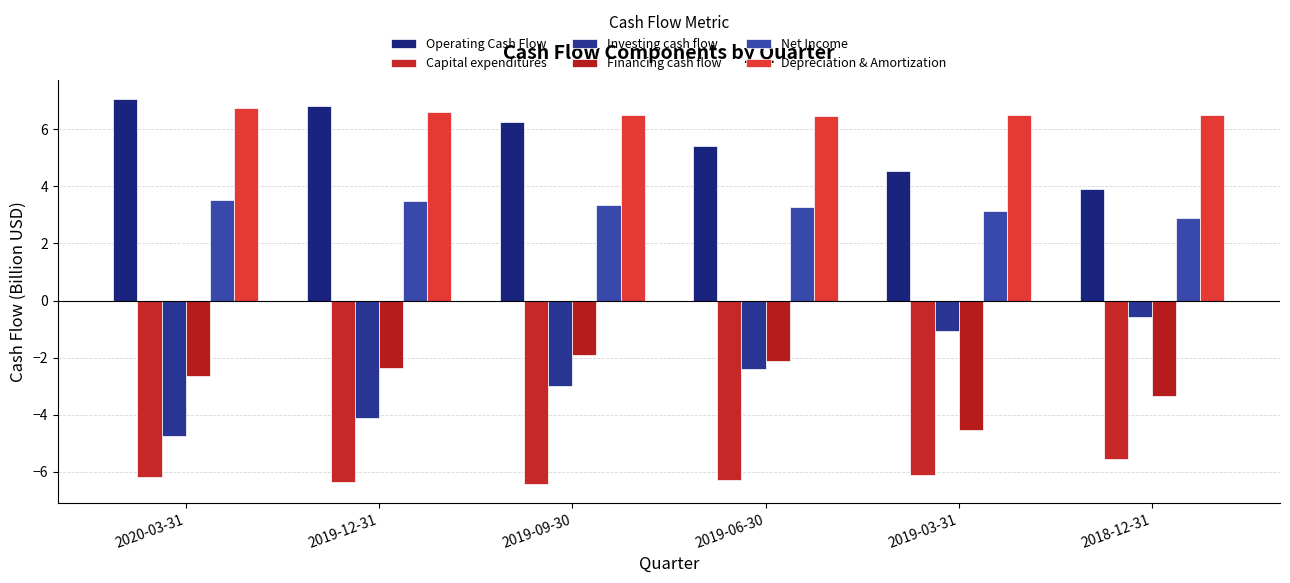

What is the difference between the Investing cash flow values at 2019-03-31 and 2019-06-30?

1.3